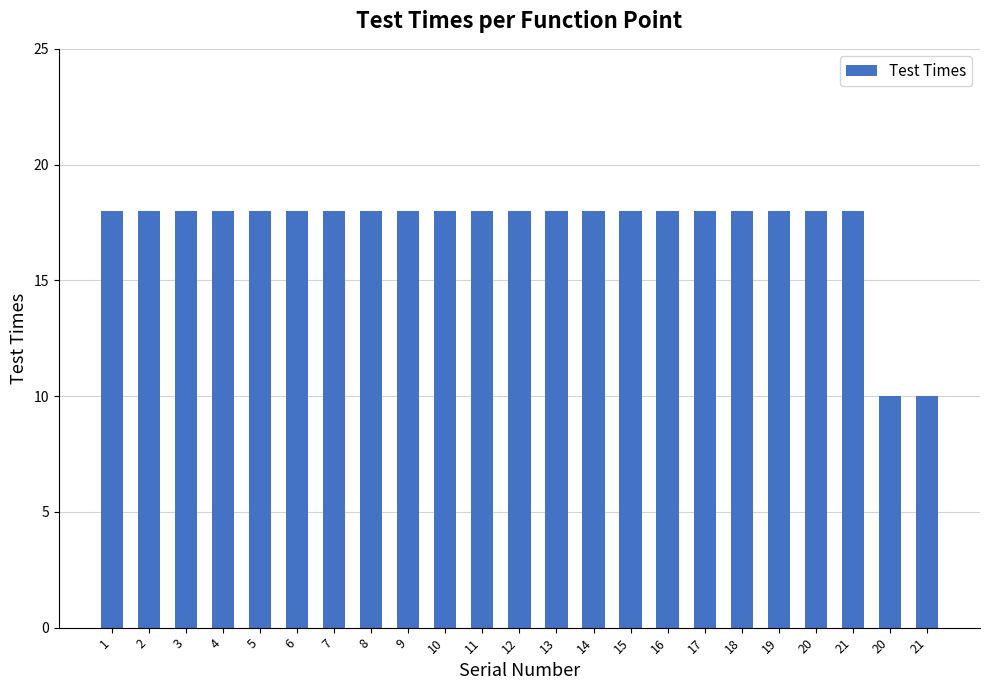

How many bars are there in total?

23